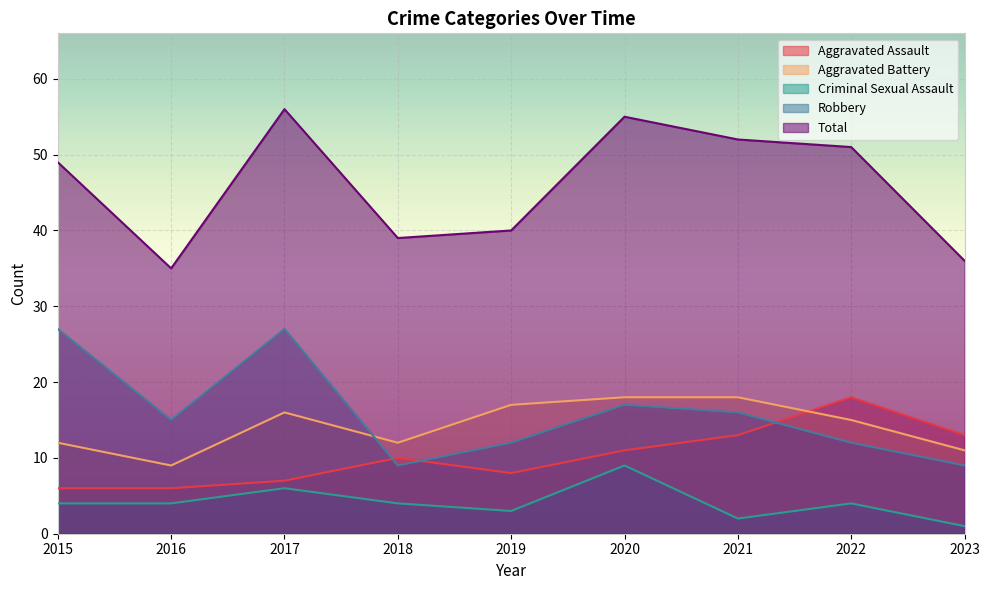

Reading right to left, transcribe all the data shown in this chart.

Aggravated Assault: 13	18	13	11	8	10	7	6	6
Aggravated Battery: 11	15	18	18	17	12	16	9	12
Criminal Sexual Assault: 1	4	2	9	3	4	6	4	4
Robbery: 9	12	16	17	12	9	27	15	27
Total: 36	51	52	55	40	39	56	35	49